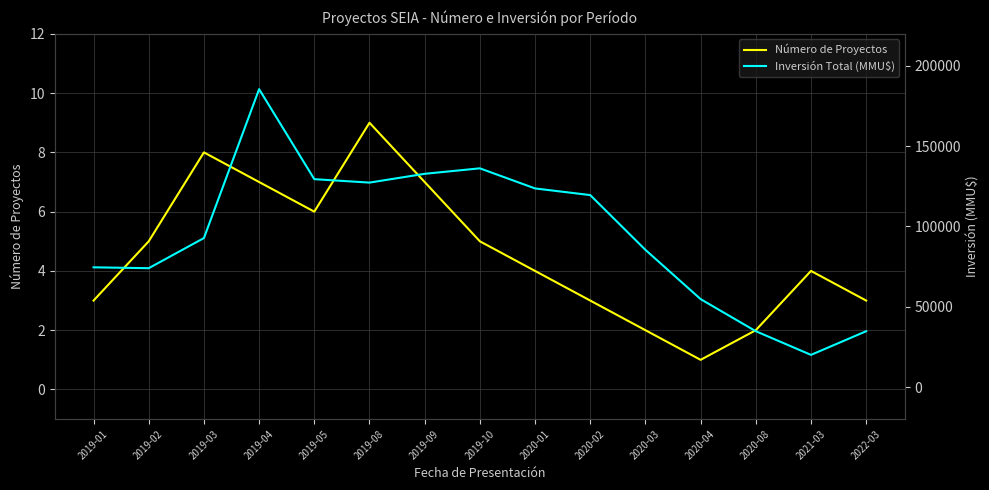

Between 2020-01 and 2019-09, which is larger?

2019-09